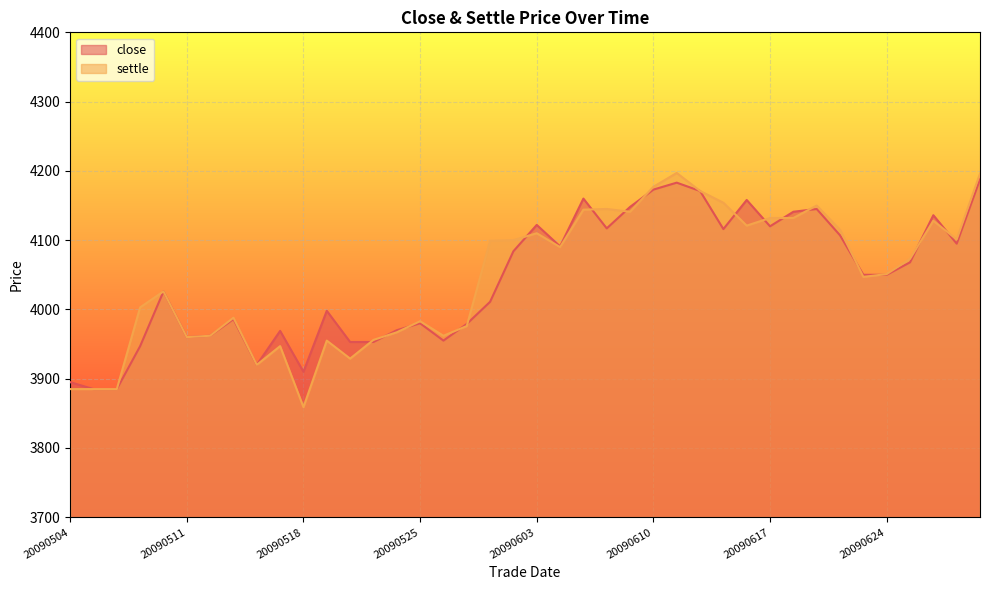

Reading right to left, list all the values displayed in this chart.

close: 20090630=4188	20090629=4095	20090626=4136	20090625=4068	20090624=4050	20090623=4050	20090622=4107	20090619=4145	20090618=4141	20090617=4120	20090616=4158	20090615=4116	20090612=4171	20090611=4183	20090610=4173	20090609=4148	20090608=4117	20090605=4160	20090604=4091	20090603=4122	20090602=4084	20090601=4011	20090527=3979	20090526=3955	20090525=3980	20090522=3970	20090521=3953	20090520=3953	20090519=3998	20090518=3910	20090515=3969	20090514=3920	20090513=3986	20090512=3962	20090511=3960	20090508=4026	20090507=3947	20090506=3885	20090505=3885	20090504=3895
settle: 20090630=4196	20090629=4101	20090626=4128	20090625=4073	20090624=4051	20090623=4047	20090622=4115	20090619=4150	20090618=4132	20090617=4132	20090616=4121	20090615=4154	20090612=4171	20090611=4197	20090610=4177	20090609=4141	20090608=4145	20090605=4144	20090604=4090	20090603=4110	20090602=4100	20090601=4099	20090527=3976	20090526=3962	20090525=3983	20090522=3967	20090521=3956	20090520=3929	20090519=3955	20090518=3859	20090515=3947	20090514=3920	20090513=3988	20090512=3962	20090511=3960	20090508=4026	20090507=4003	20090506=3885	20090505=3885	20090504=3885